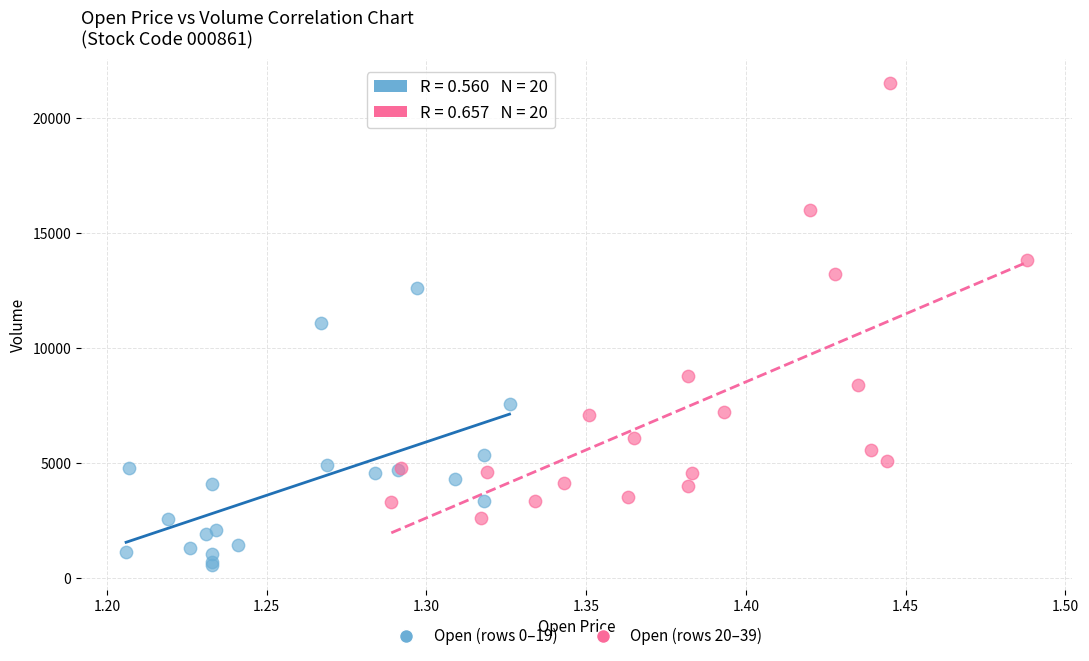

Which series has the widest spread of Y values?

Open (rows 20–39)